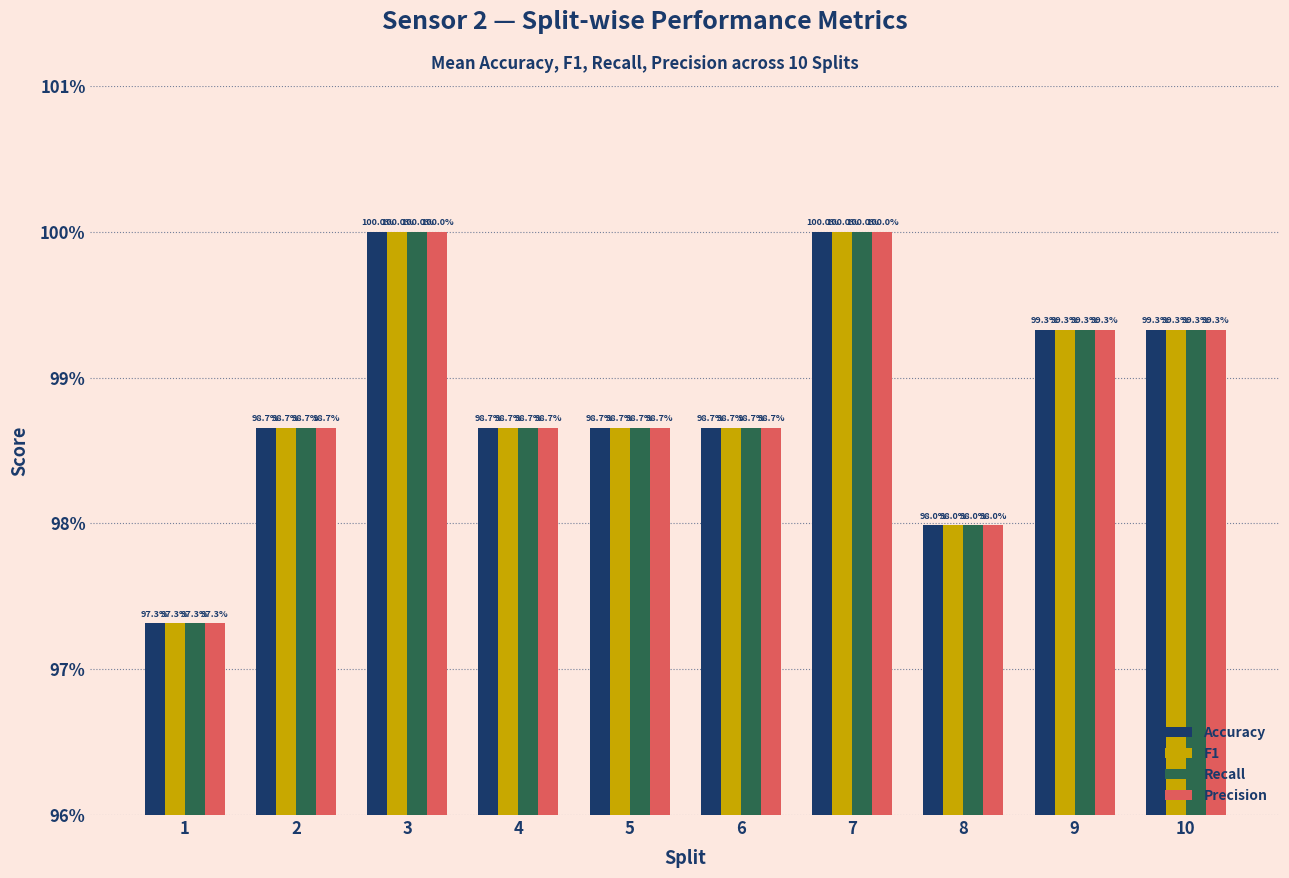

Is the value of Accuracy at 8 greater than the value of F1 at 2?

No